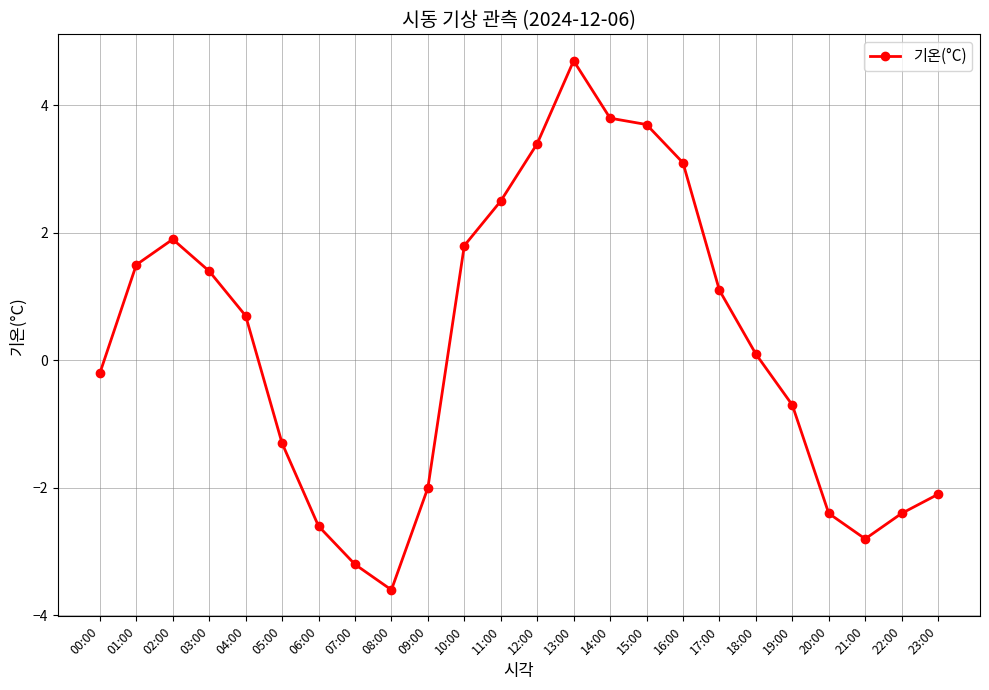

What is the change in value from 13:00 to 20:00?

-7.1